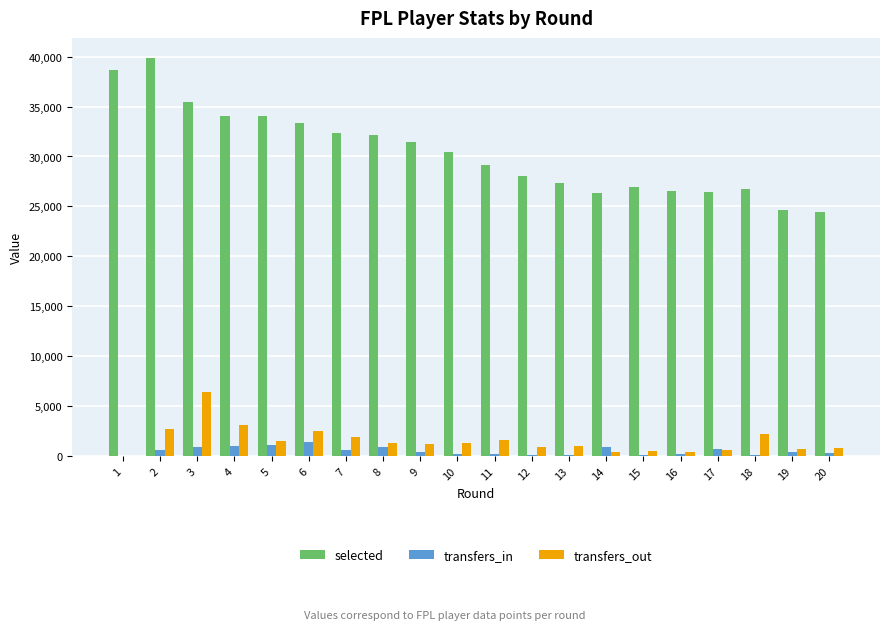

Are the bars horizontal?

No